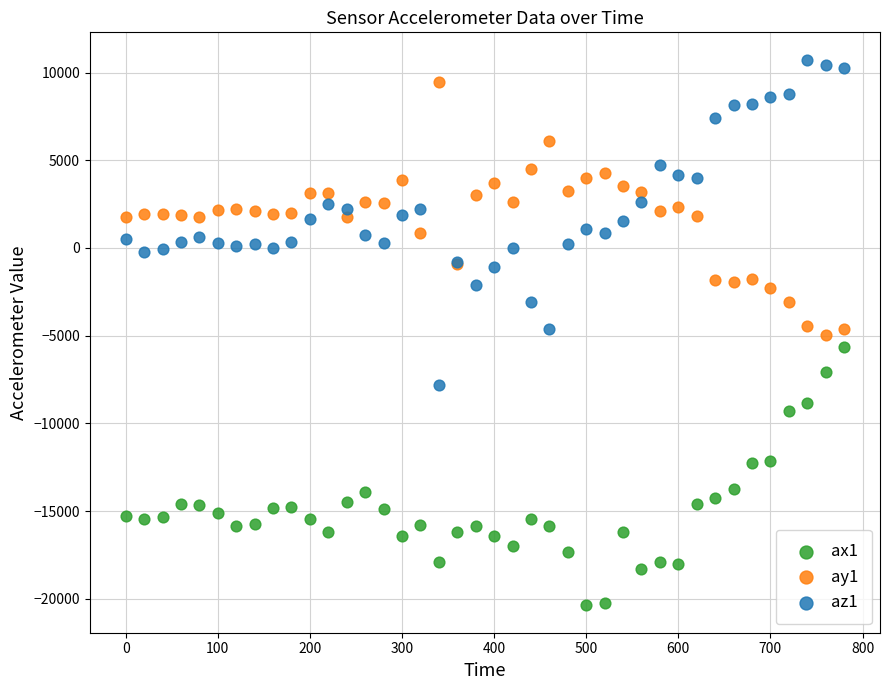

Which series contains the lowest Y value?

ax1